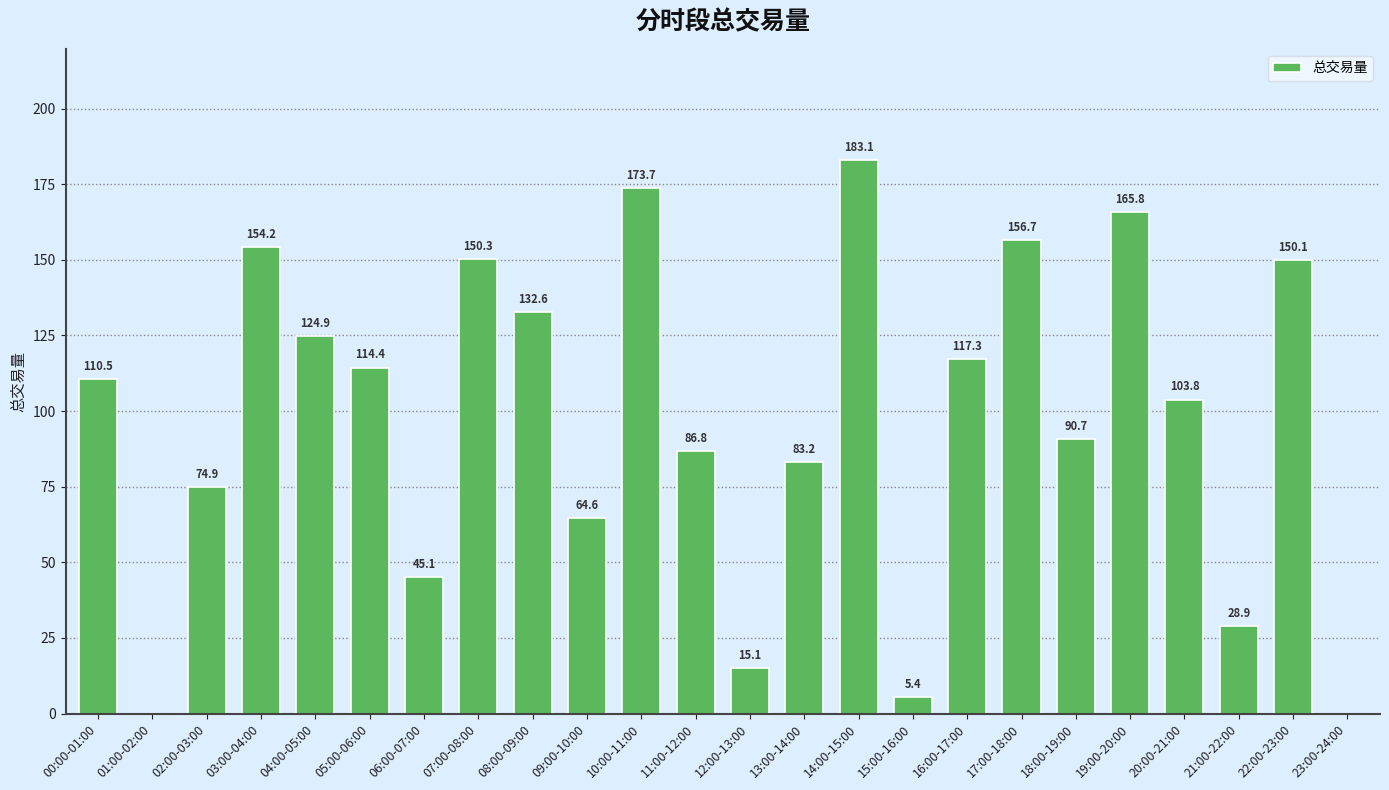

The value at 21:00-22:00 is 45.9. True or false?

False